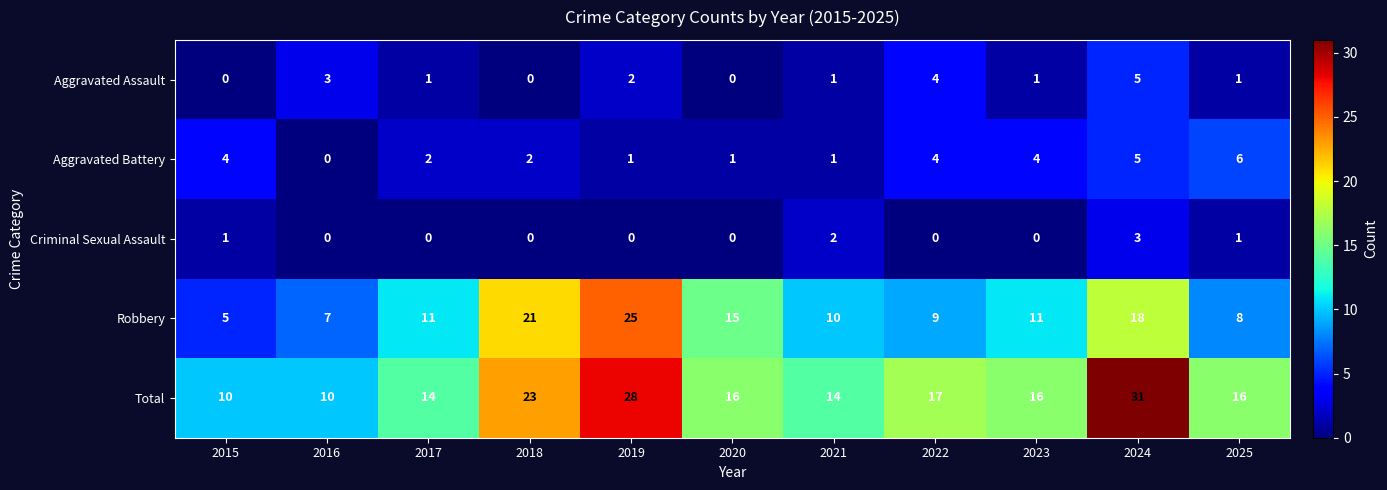

True or false: Aggravated Assault has a value of 1 at 2017.

True